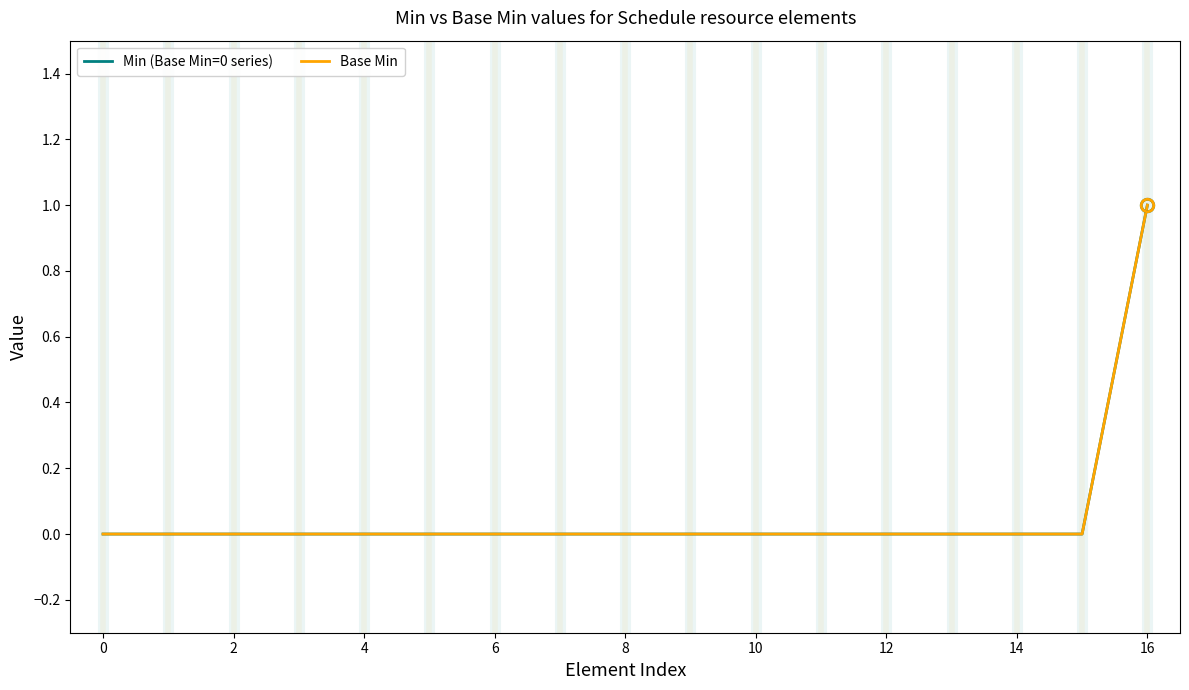

True or false: Min (Base Min=0 series) and Base Min cross at least once.

False